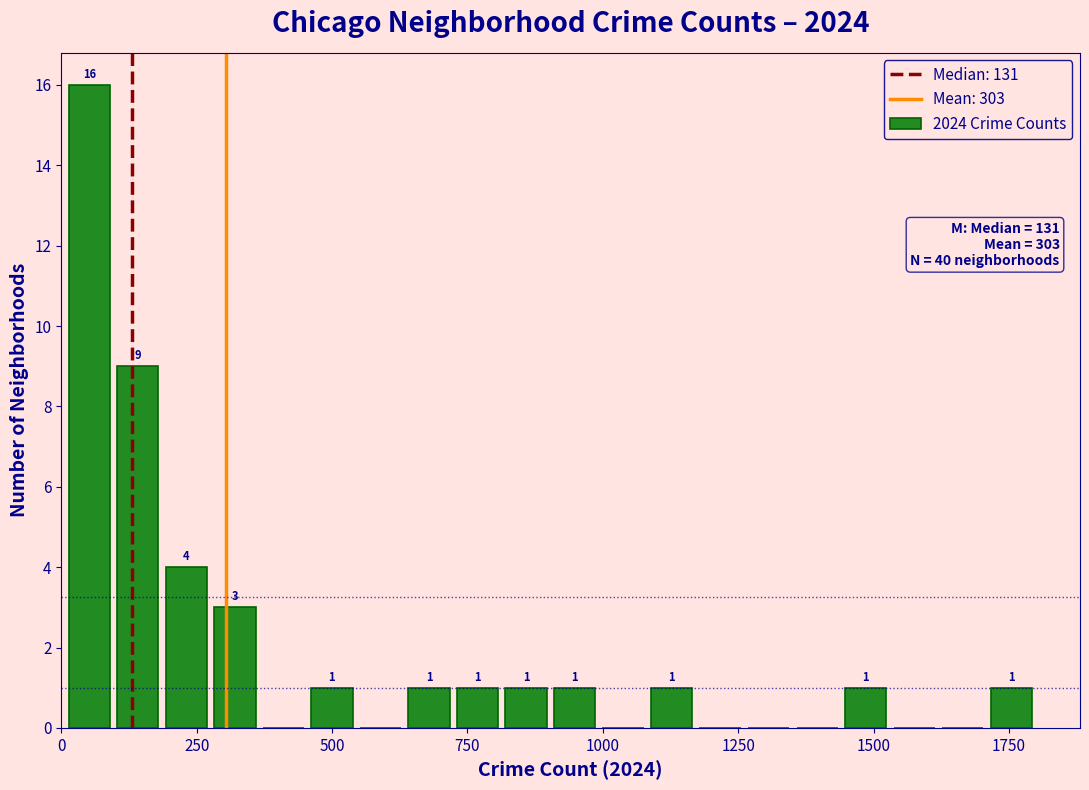

Around what value on the x-axis is the tallest bar? Give the approximate position of its centre, as read against the axis.

50